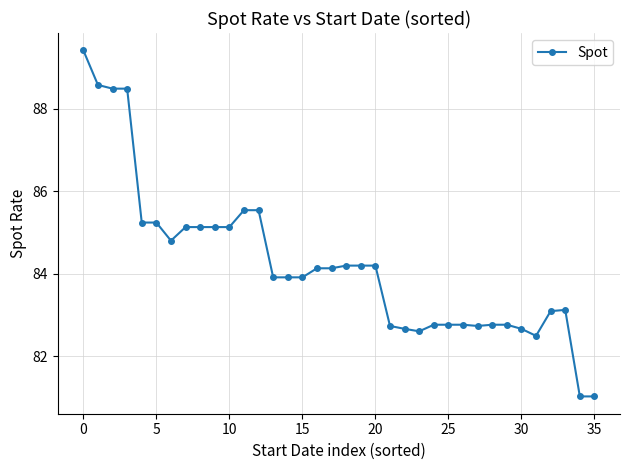

How many lines are shown in the chart?

1